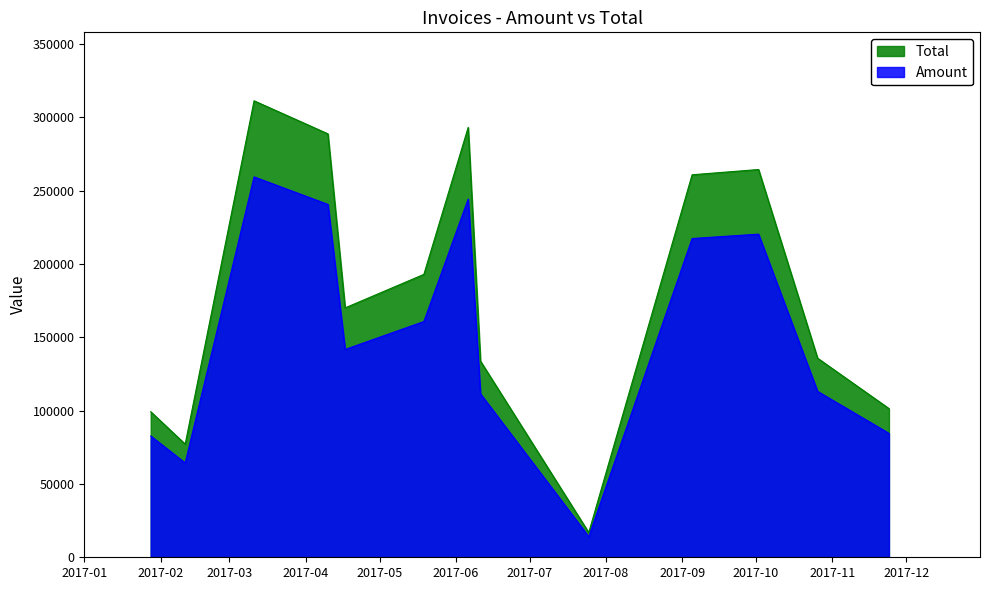

What is the smallest value displayed?

14059.0